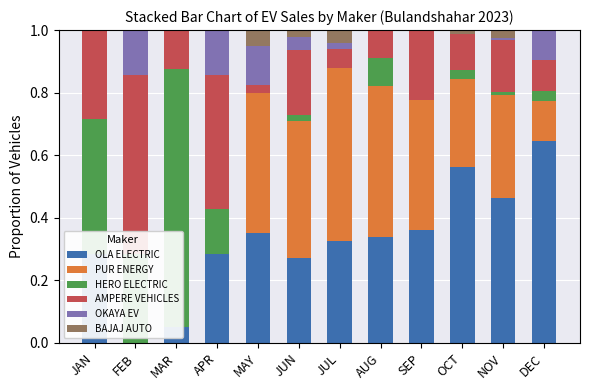

What value does the OKAYA EV series have at APR?

0.1